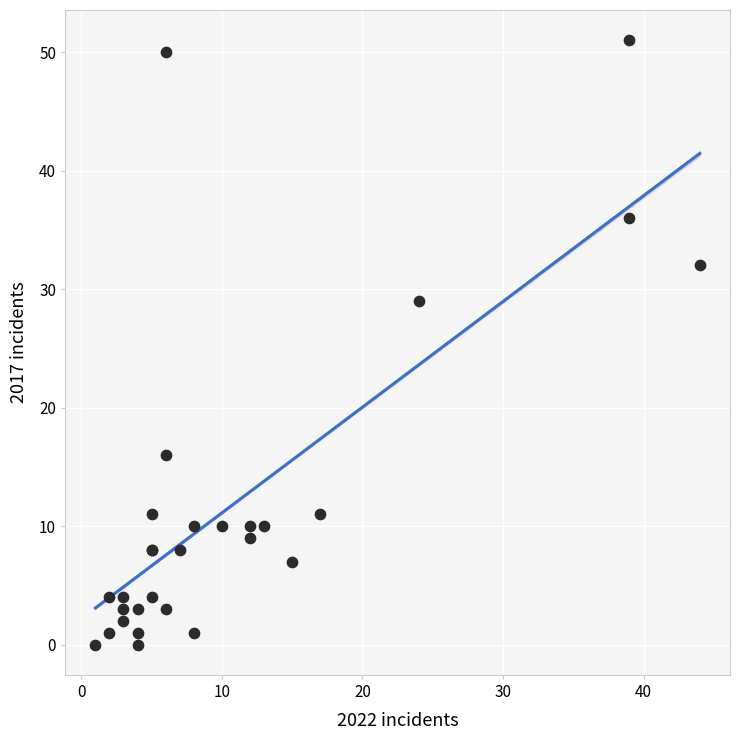

What Y value in the scatter plot is closest to 25?

29